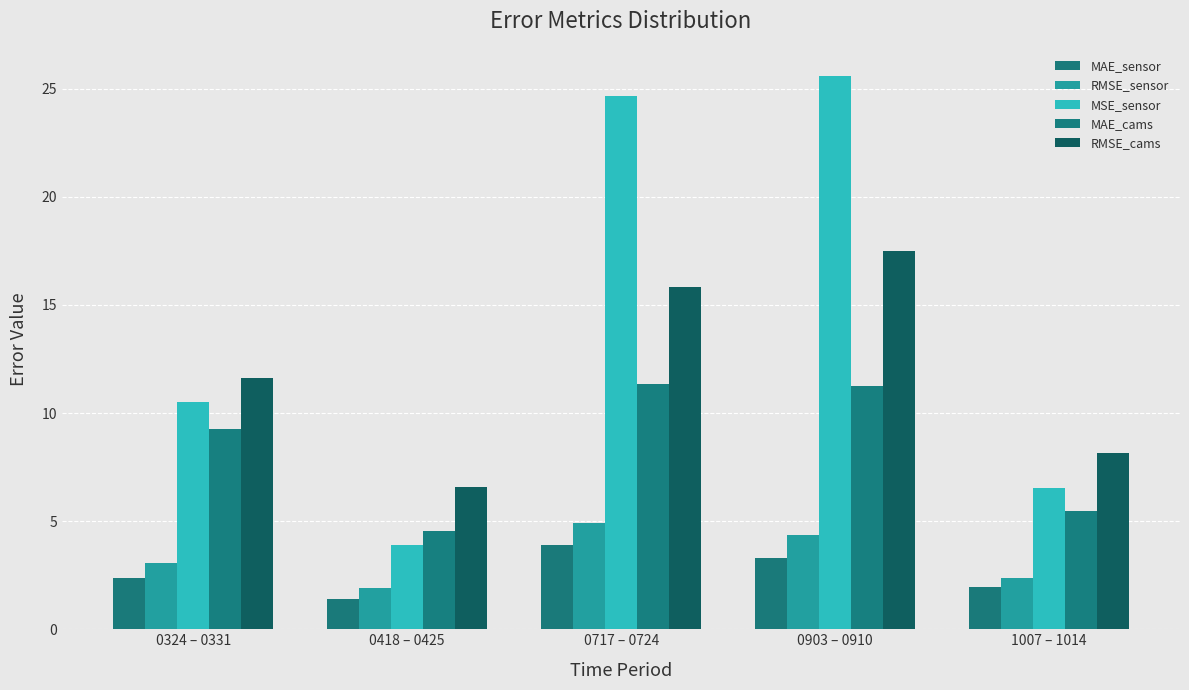

What position from the left is 0903 – 0910?

4